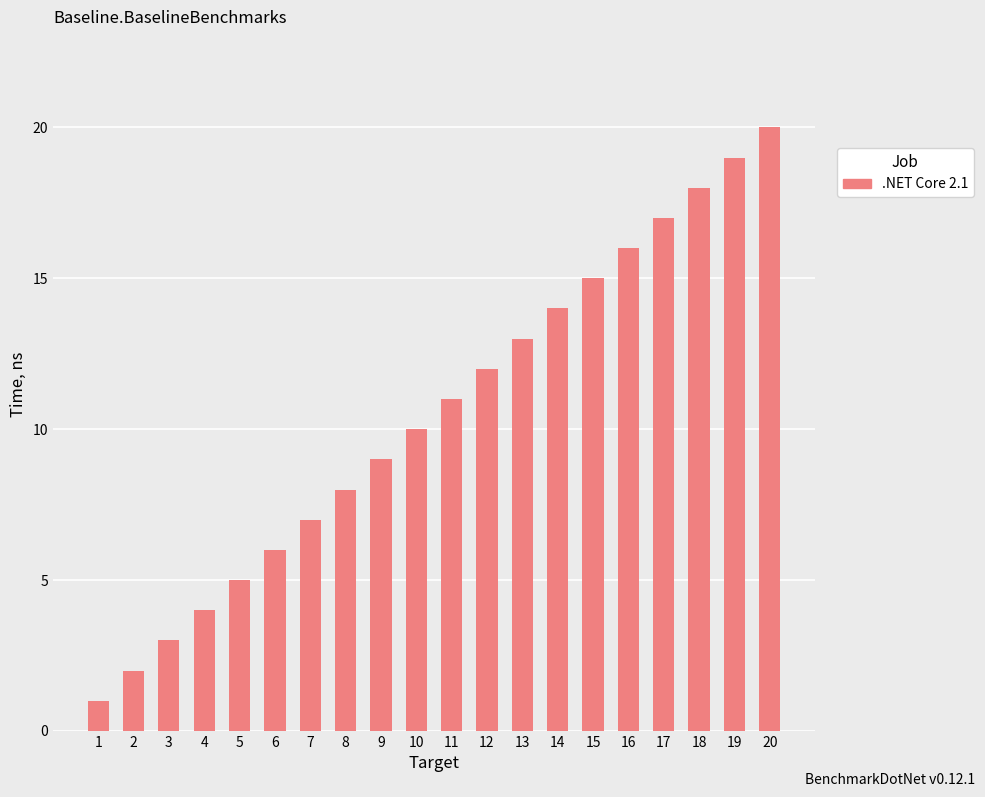

Reading left to right, what are all the values shown in this chart?

1=1	2=2	3=3	4=4	5=5	6=6	7=7	8=8	9=9	10=10	11=11	12=12	13=13	14=14	15=15	16=16	17=17	18=18	19=19	20=20